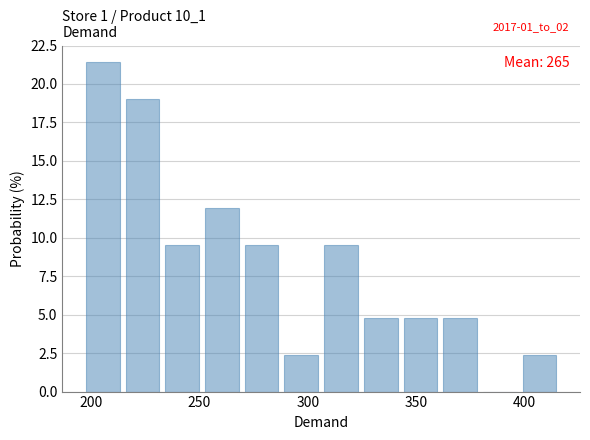

Read against the x-axis, roughly where is the centre of the tallest bar?

205